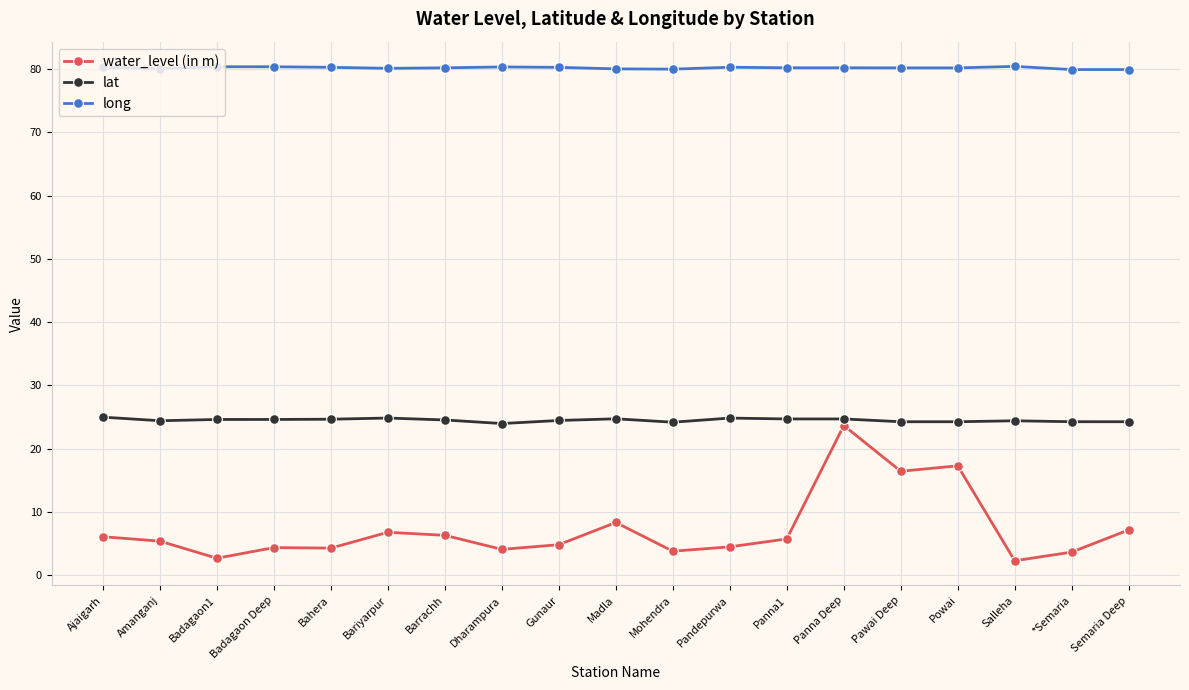

What is the average value of the lat series?

24.5